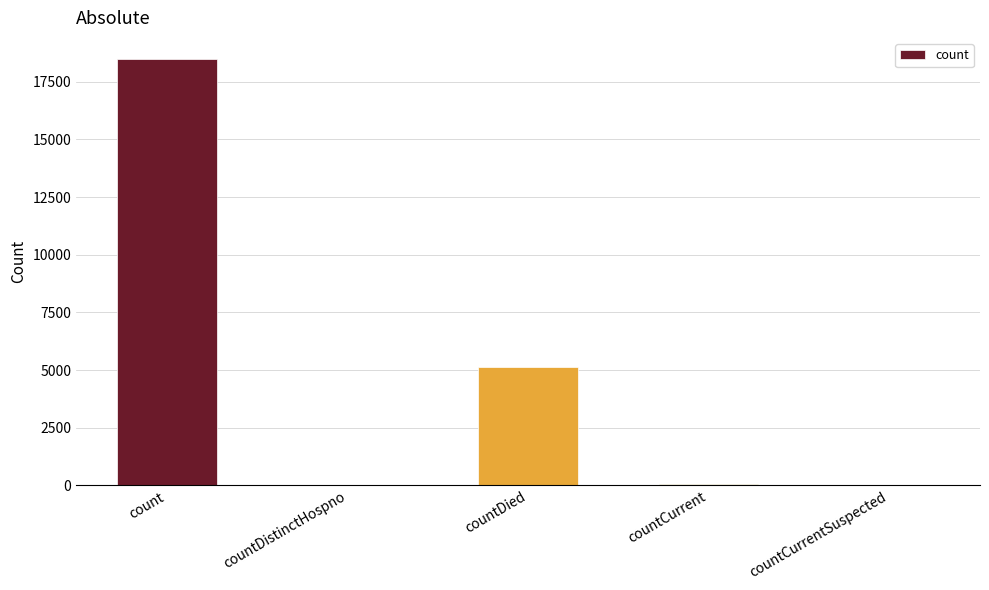

Count the number of categories in the chart.

5